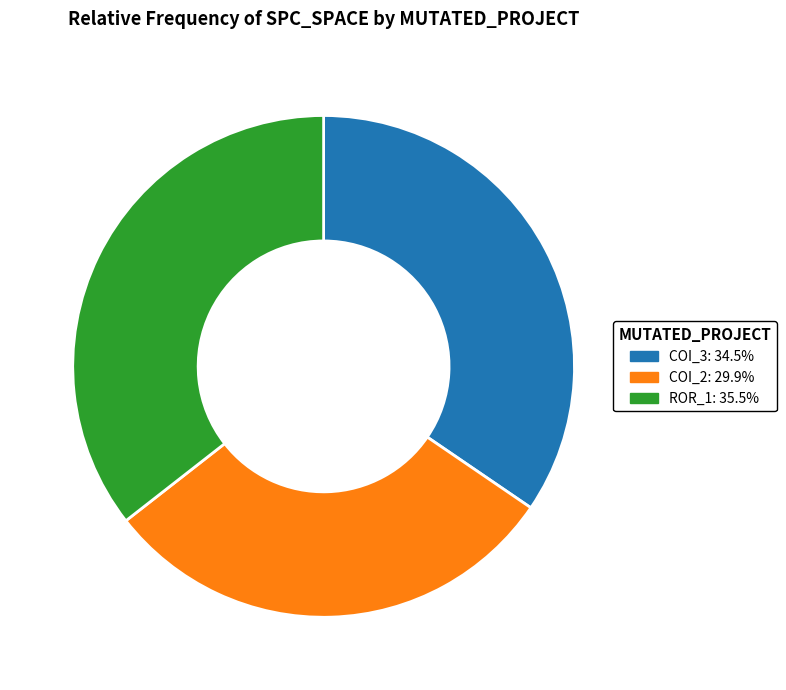

Does any single category account for the majority?

No